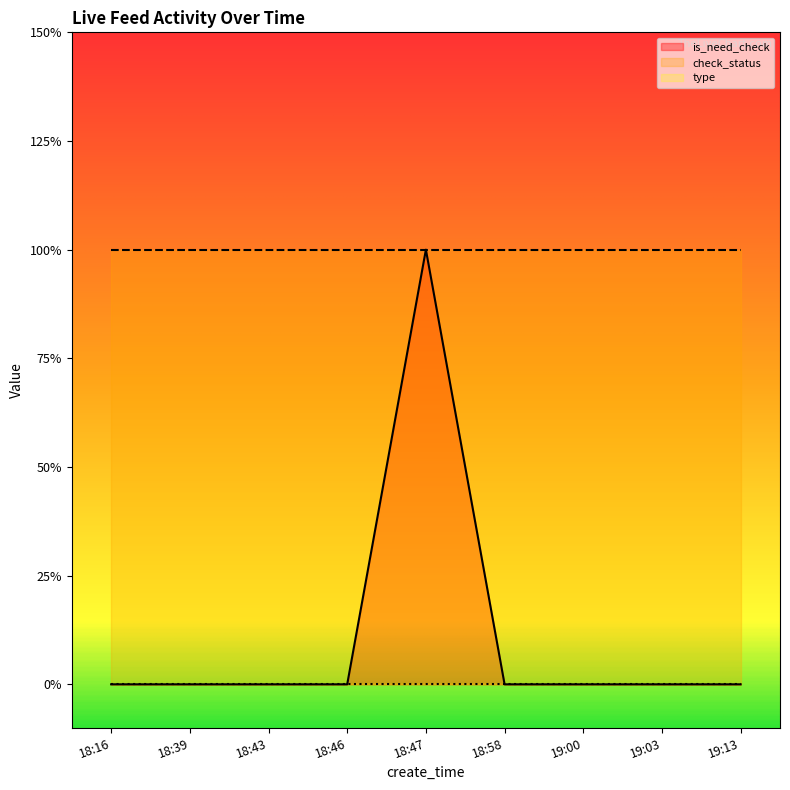

True or false: check_status has a value of 1 at 18:39.

True